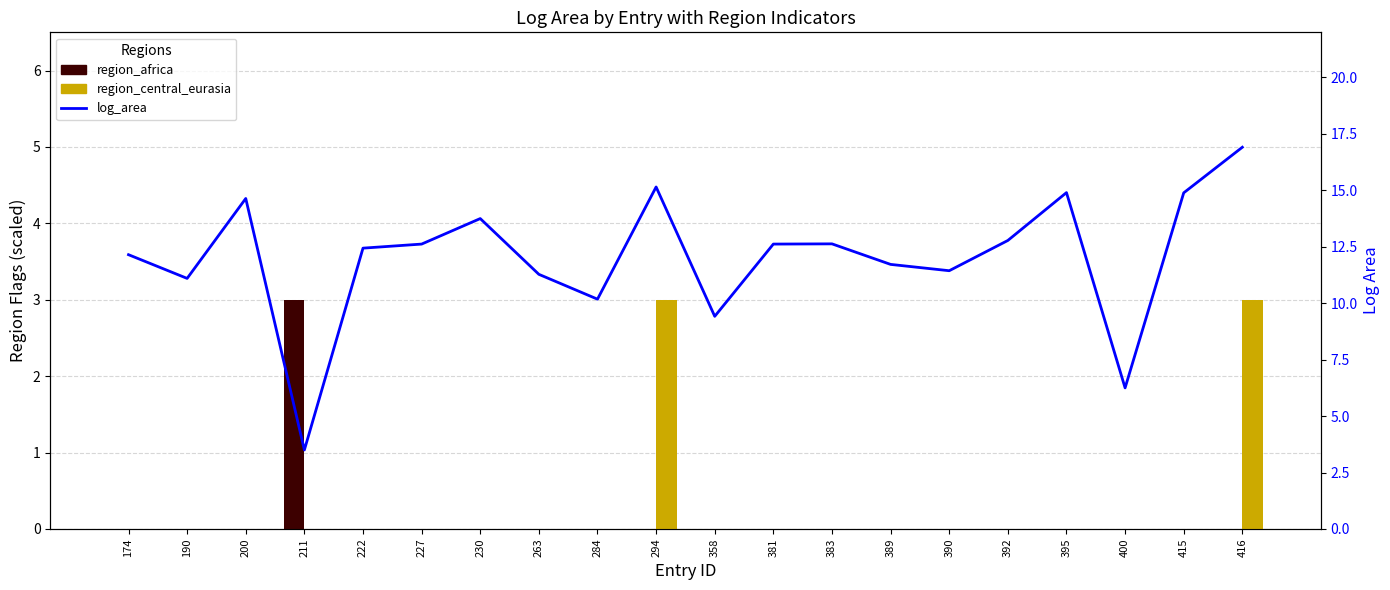

Reading left to right, what are all the values shown in this chart?

region_africa: 0.0	0.0	0.0	3.0	0.0	0.0	0.0	0.0	0.0	0.0	0.0	0.0	0.0	0.0	0.0	0.0	0.0	0.0	0.0	0.0
region_central_eurasia: 0.0	0.0	0.0	0.0	0.0	0.0	0.0	0.0	0.0	3.0	0.0	0.0	0.0	0.0	0.0	0.0	0.0	0.0	0.0	3.0
log_area: 12.2	11.1	14.6	3.5	12.4	12.6	13.8	11.3	10.2	15.2	9.4	12.6	12.6	11.7	11.4	12.8	14.9	6.2	14.9	16.9